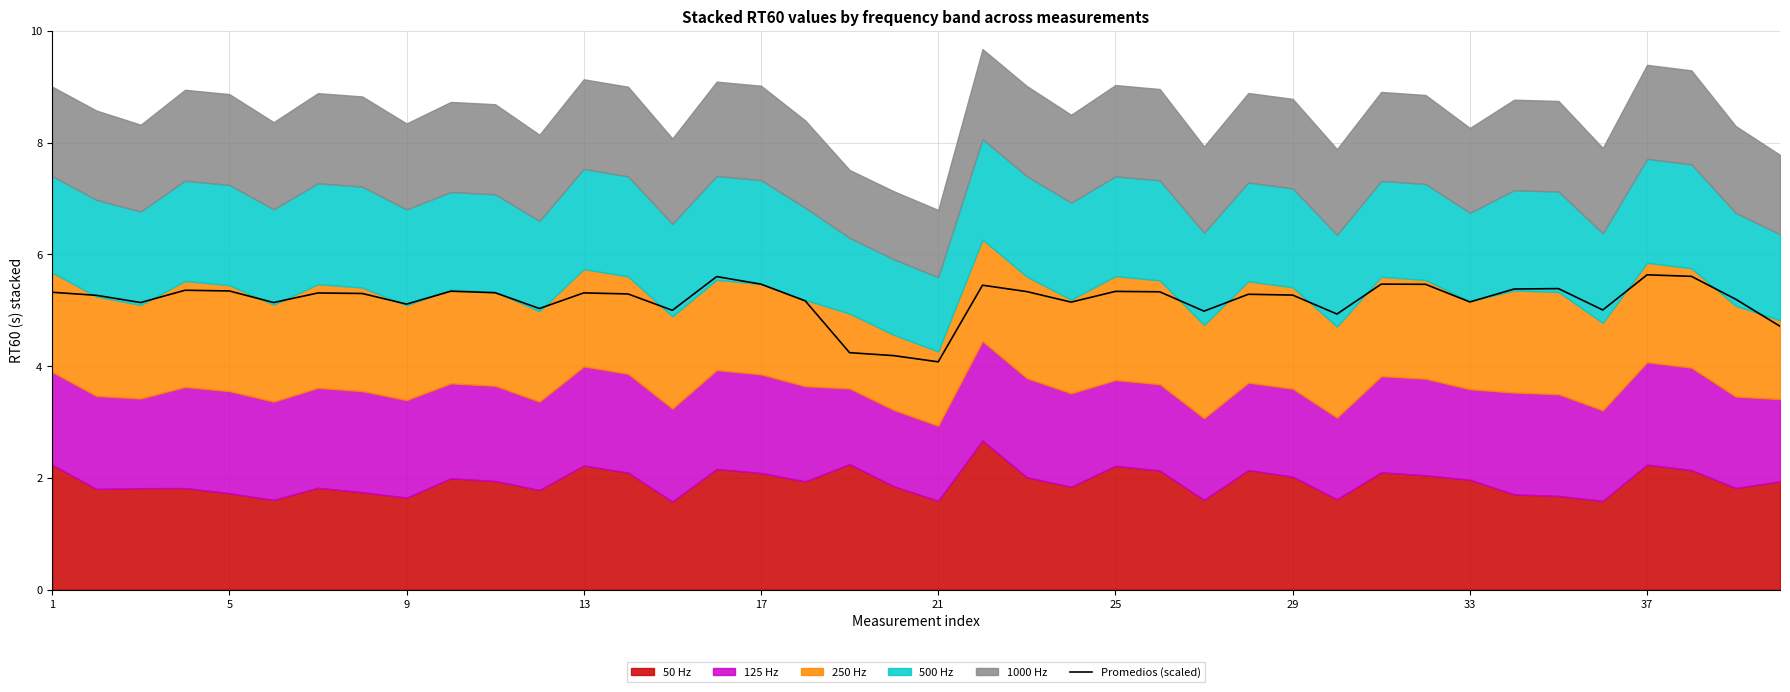

How many values exceed 5?

33